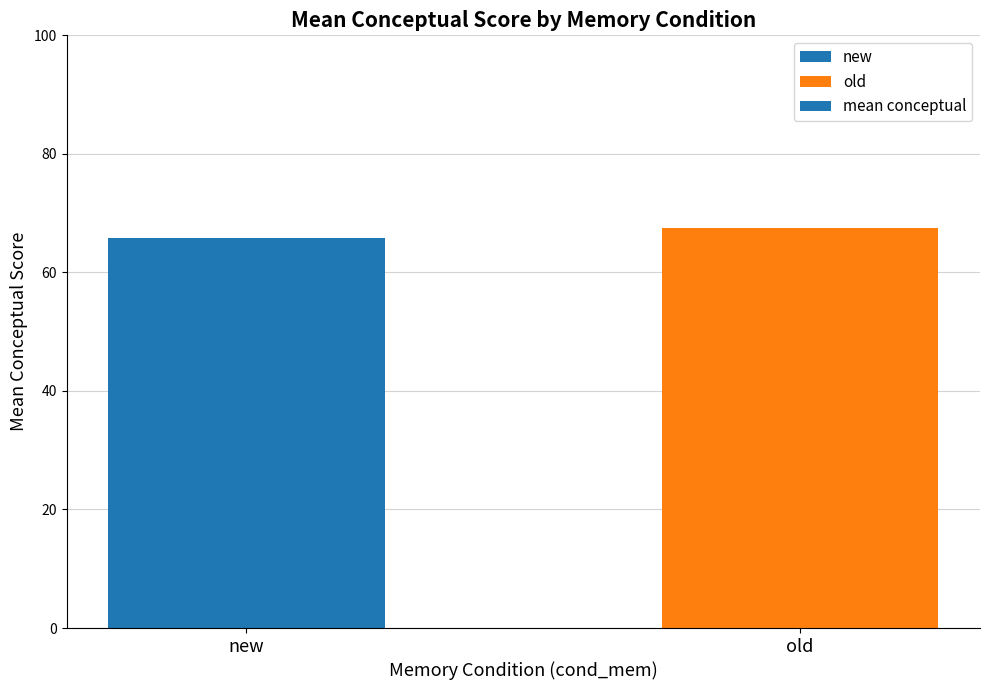

What position from the right is old?

1